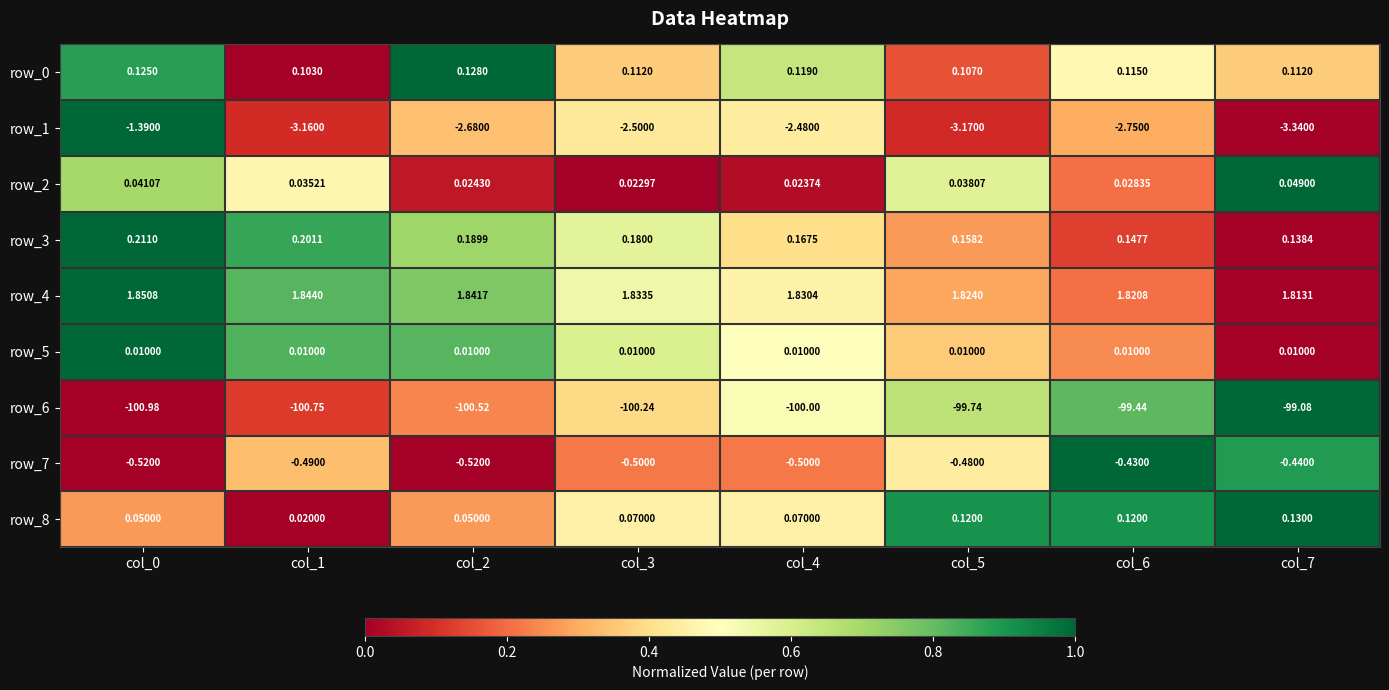

How many distinct data groups are displayed?

9